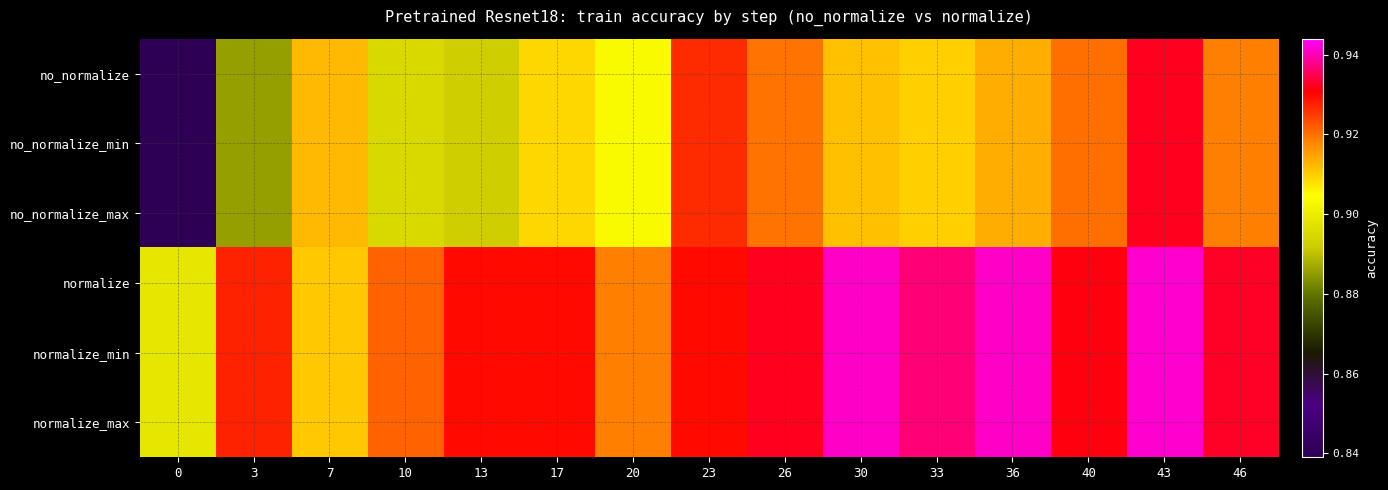

At which category is the sum across all series the highest?

43